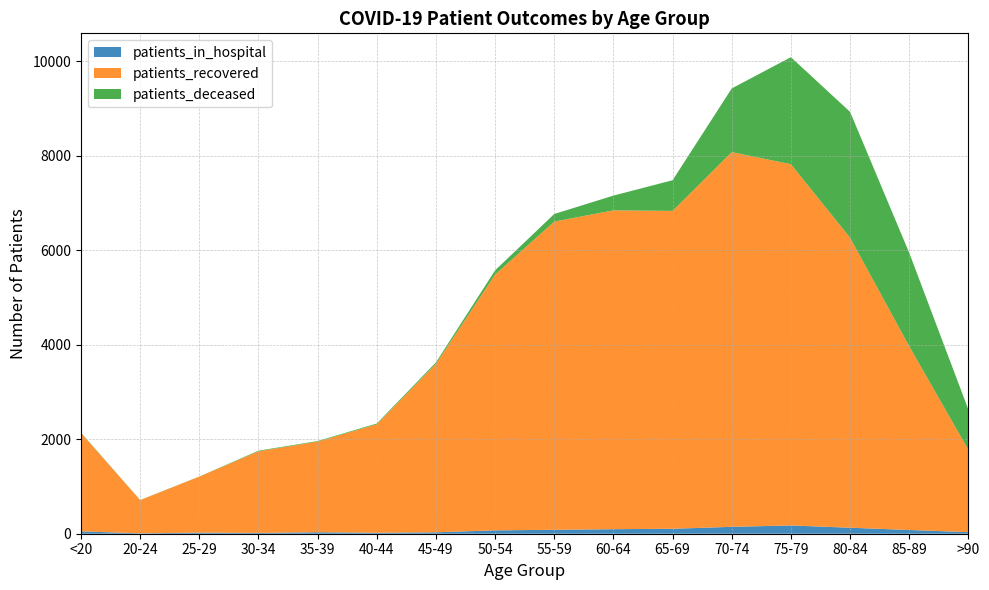

Reading left to right, what are all the values shown in this chart?

patients_in_hospital: 50	8	23	17	32	20	30	71	83	96	105	146	175	127	79	33
patients_recovered: 2079	703	1185	1727	1917	2295	3565	5412	6521	6746	6725	7928	7643	6136	3888	1742
patients_deceased: 10	3	3	13	12	17	31	90	161	312	649	1347	2265	2663	1977	852